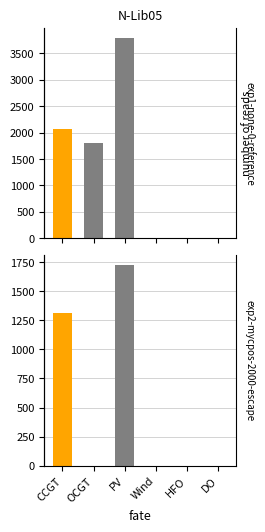

Are the bars horizontal?

No